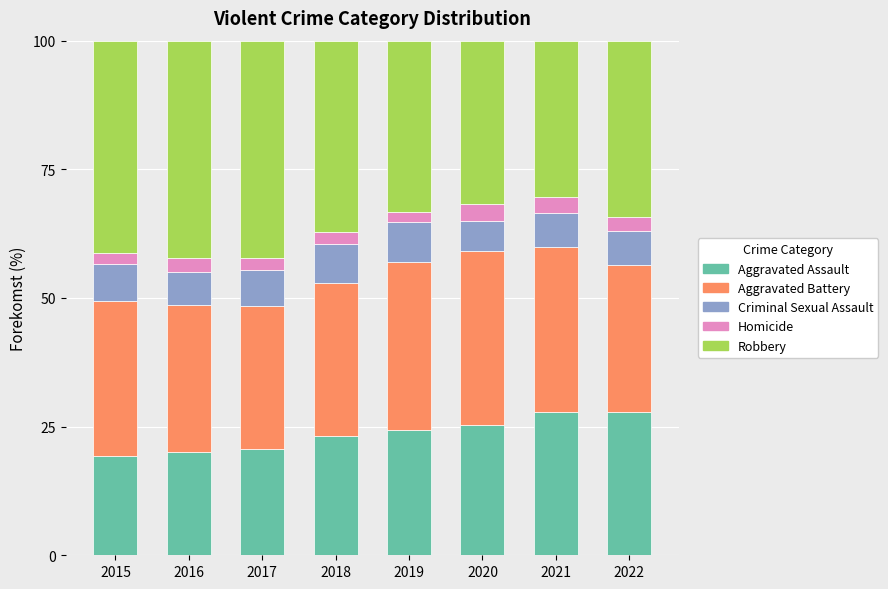

Count the number of data series in this chart.

5